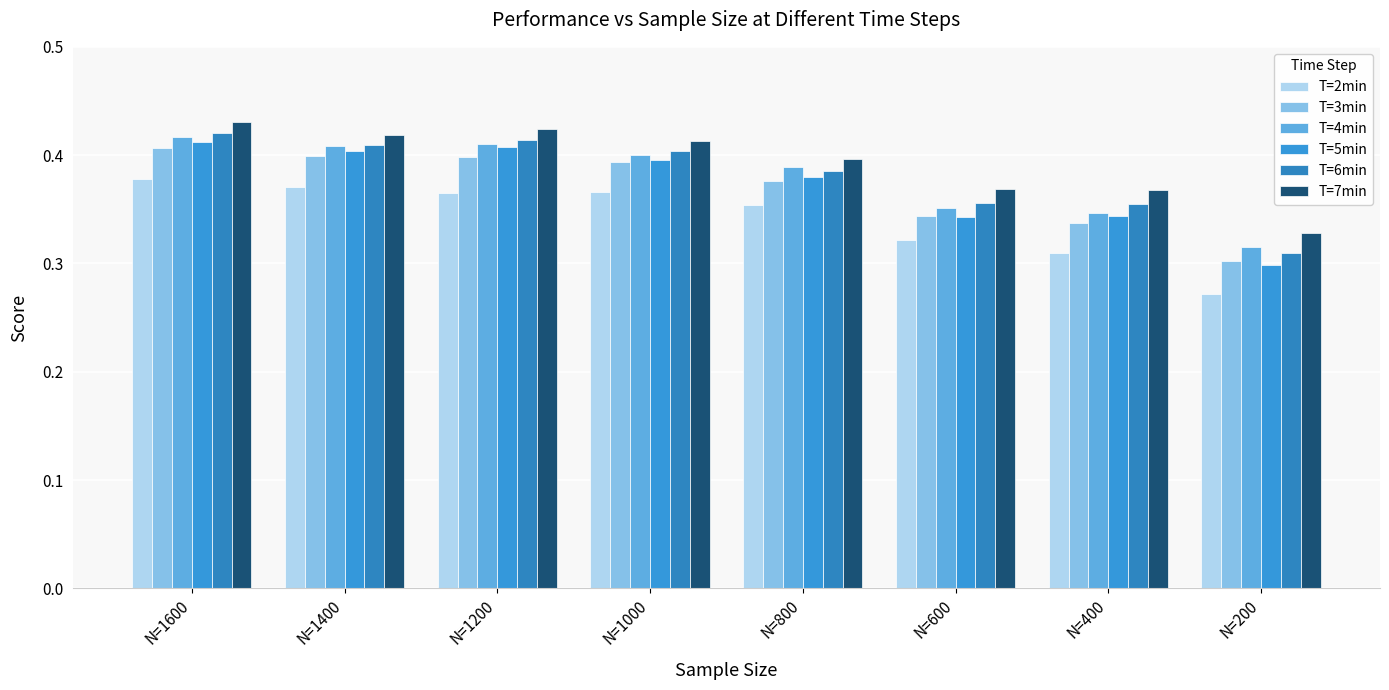

Is it true that T=6min equals 0.4 at N=1600?

True